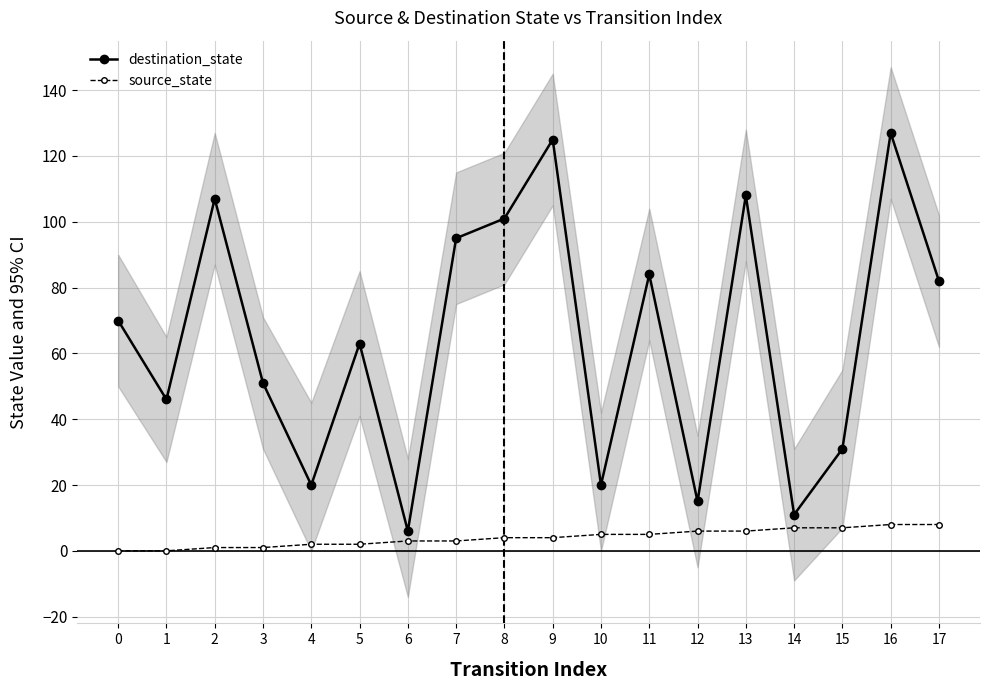

In destination_state, how many points are lower than both neighbors (excluding endpoints)?

6